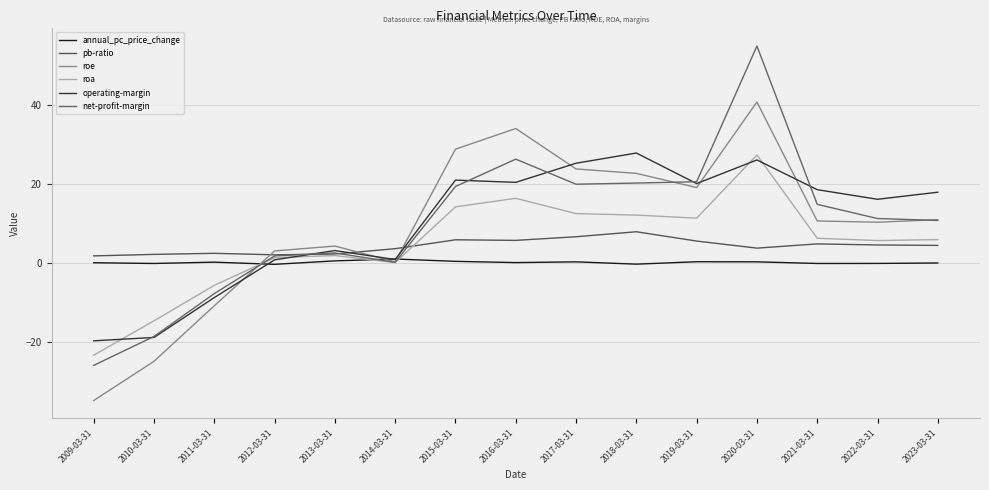

What are all the series names shown in the legend?

annual_pc_price_change, pb-ratio, roe, roa, operating-margin, net-profit-margin